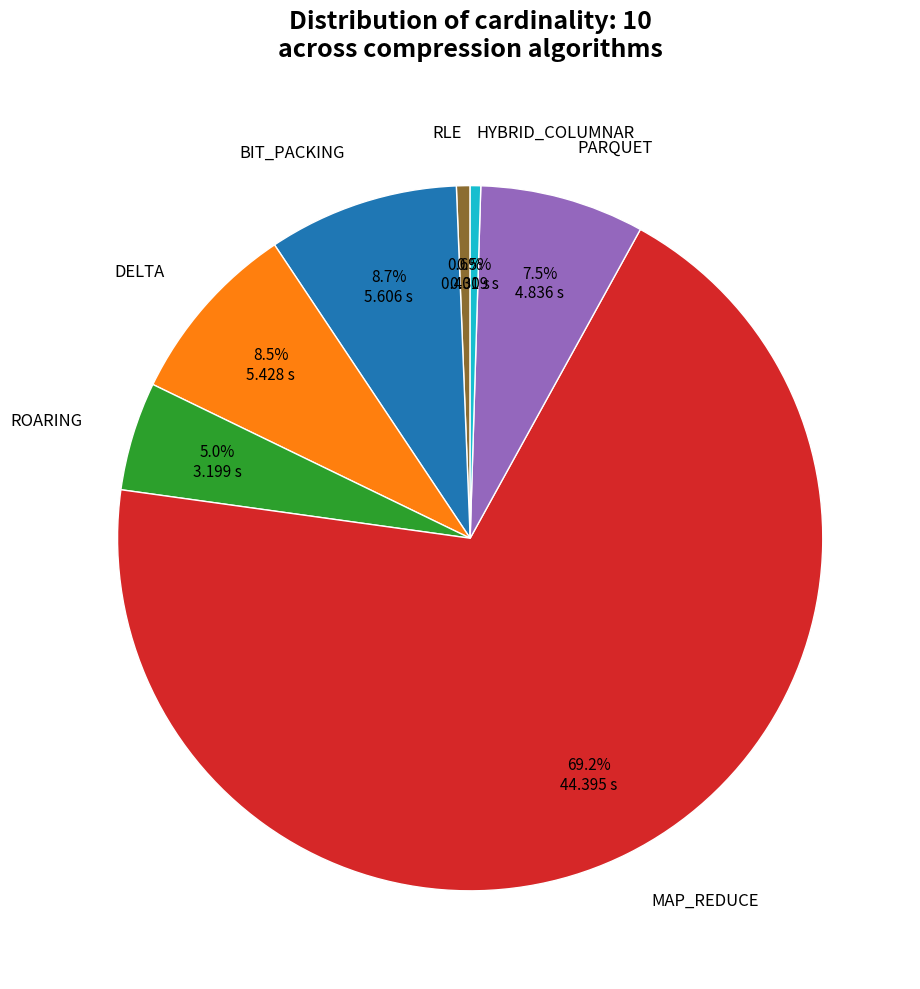

Is there any slice that represents more than half of the pie?

Yes